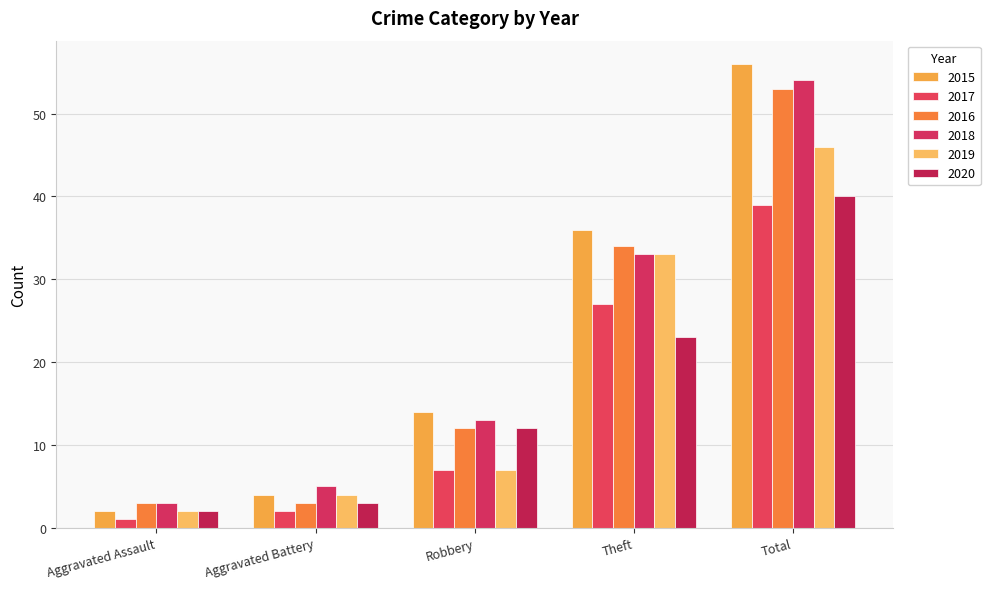

Reading right to left, transcribe all the data shown in this chart.

2015: 56	36	14	4	2
2017: 39	27	7	2	1
2016: 53	34	12	3	3
2018: 54	33	13	5	3
2019: 46	33	7	4	2
2020: 40	23	12	3	2